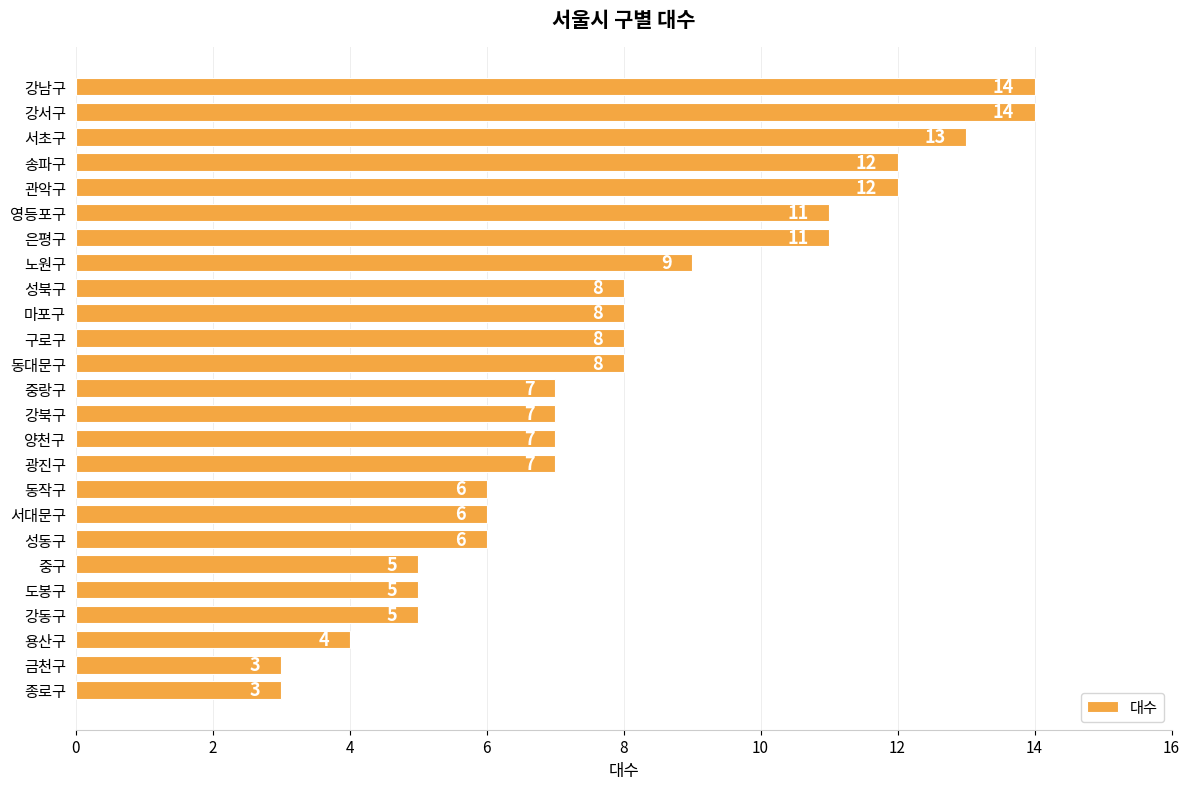

How many data points does each series have?

25